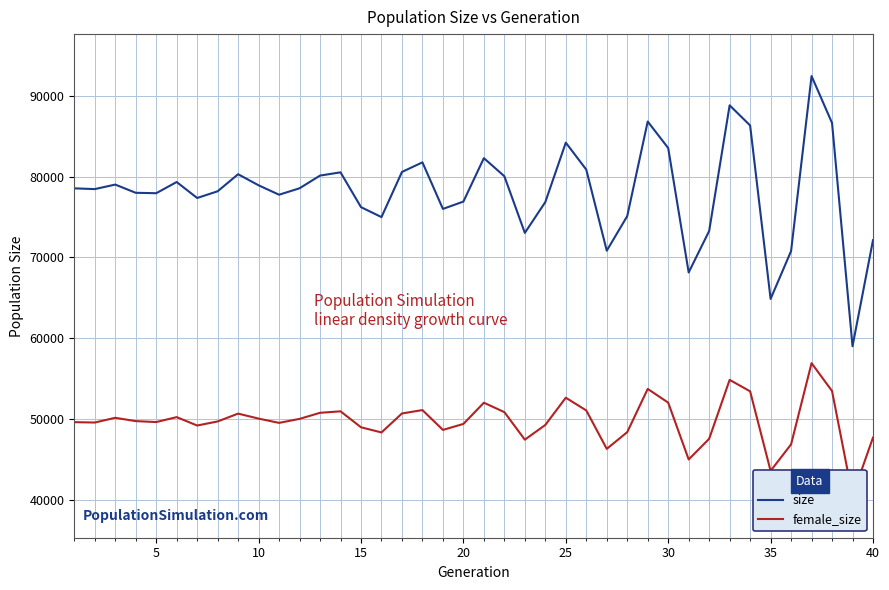

Does the chart have visible grid lines?

Yes